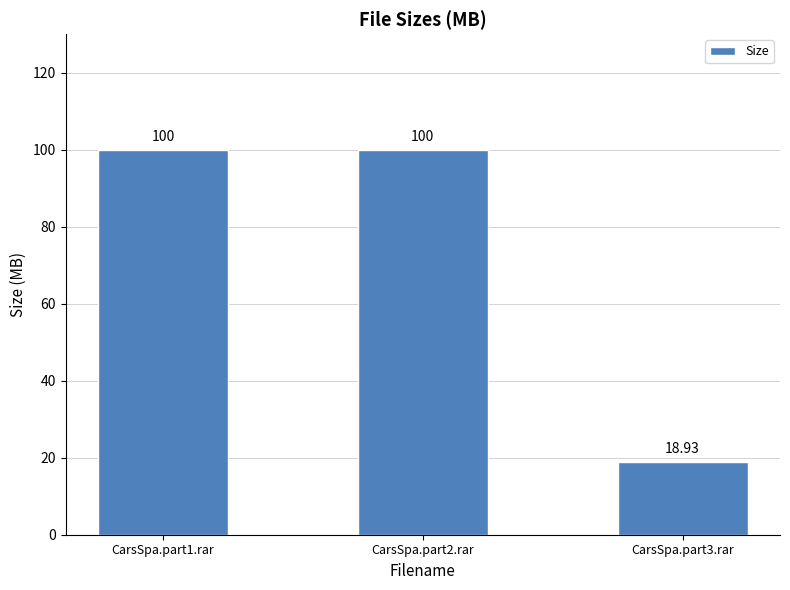

Reading left to right, list all the values displayed in this chart.

CarsSpa.part1.rar=100.0	CarsSpa.part2.rar=100.0	CarsSpa.part3.rar=18.9